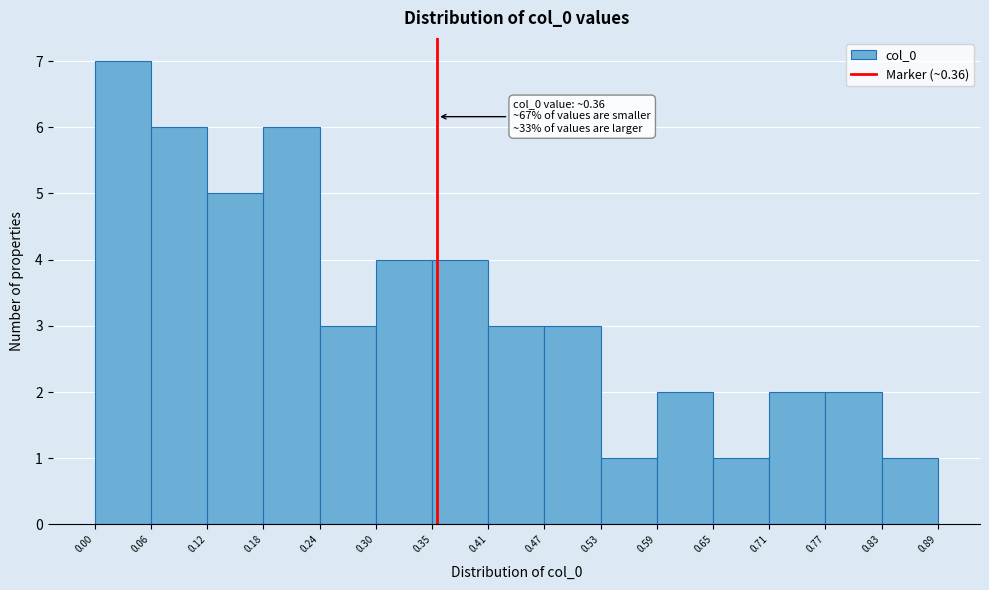

Over which range of the x-axis is the bar tallest?

0.00 to 0.06